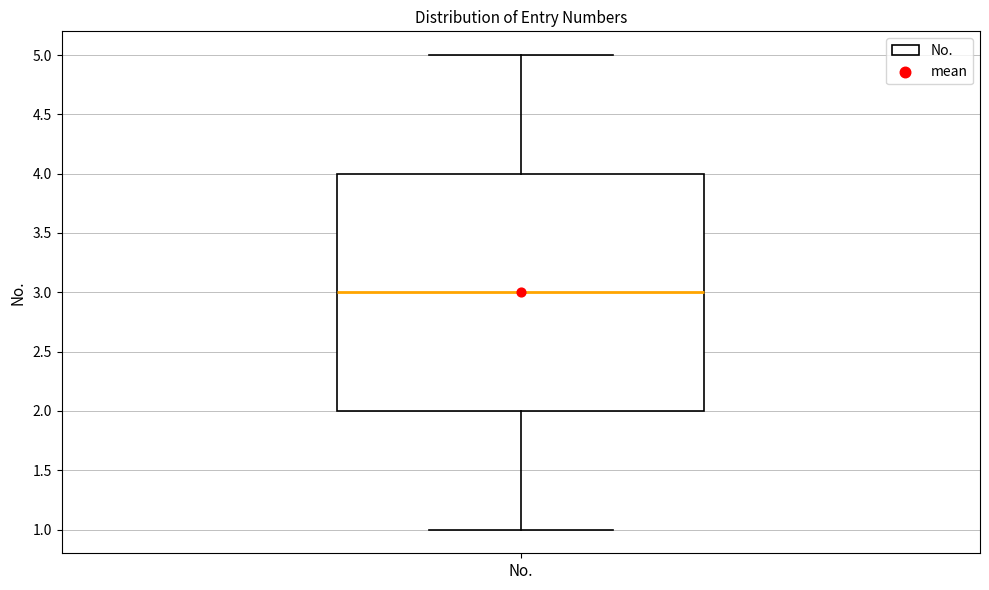

Where does the lower whisker of the box for No. end on the y-axis? The values are not printed on the chart, so give them approximately, as read against the axis.

1